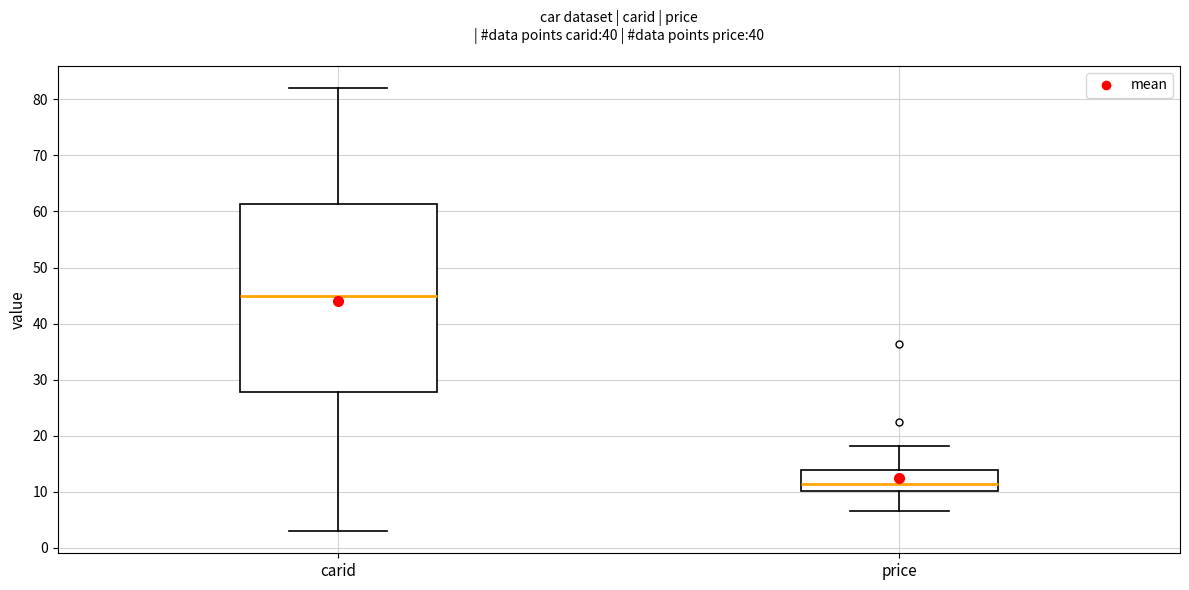

Which box has the highest median line?

carid